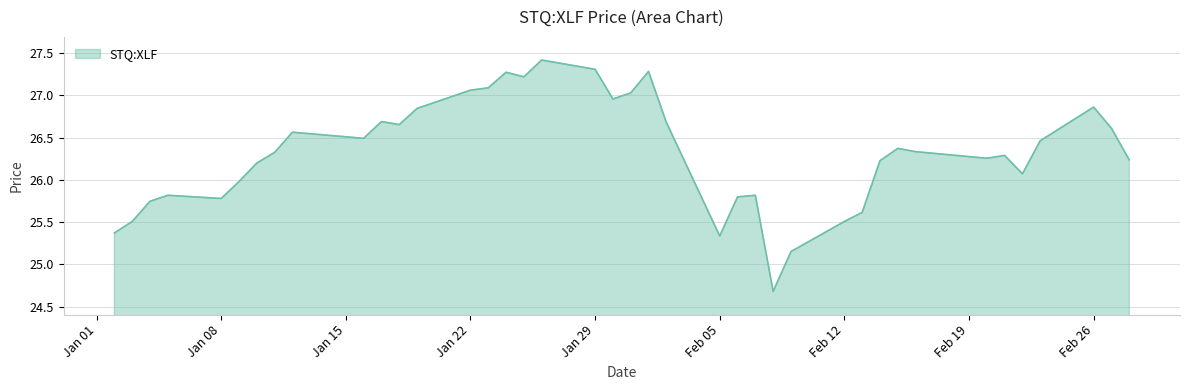

What is the difference between the maximum and minimum values?

2.7